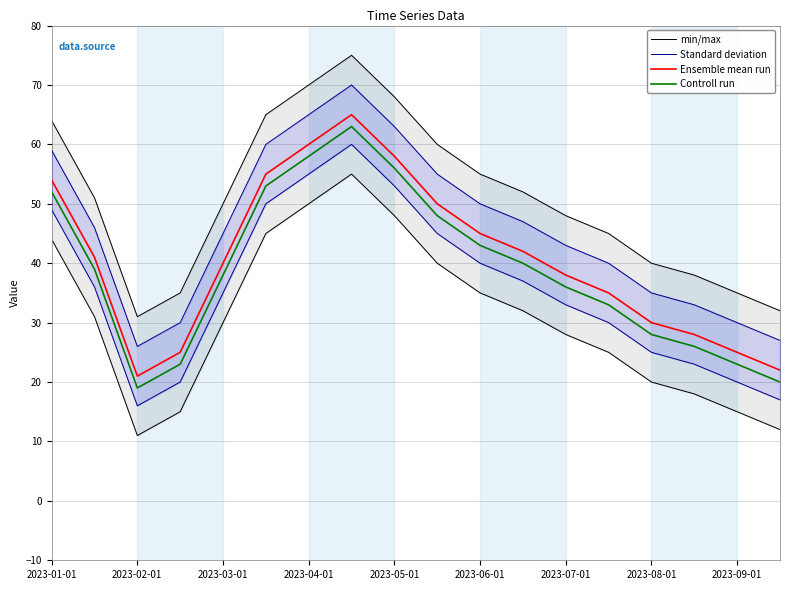

Where is Ensemble mean run nearest to the value 43?

11